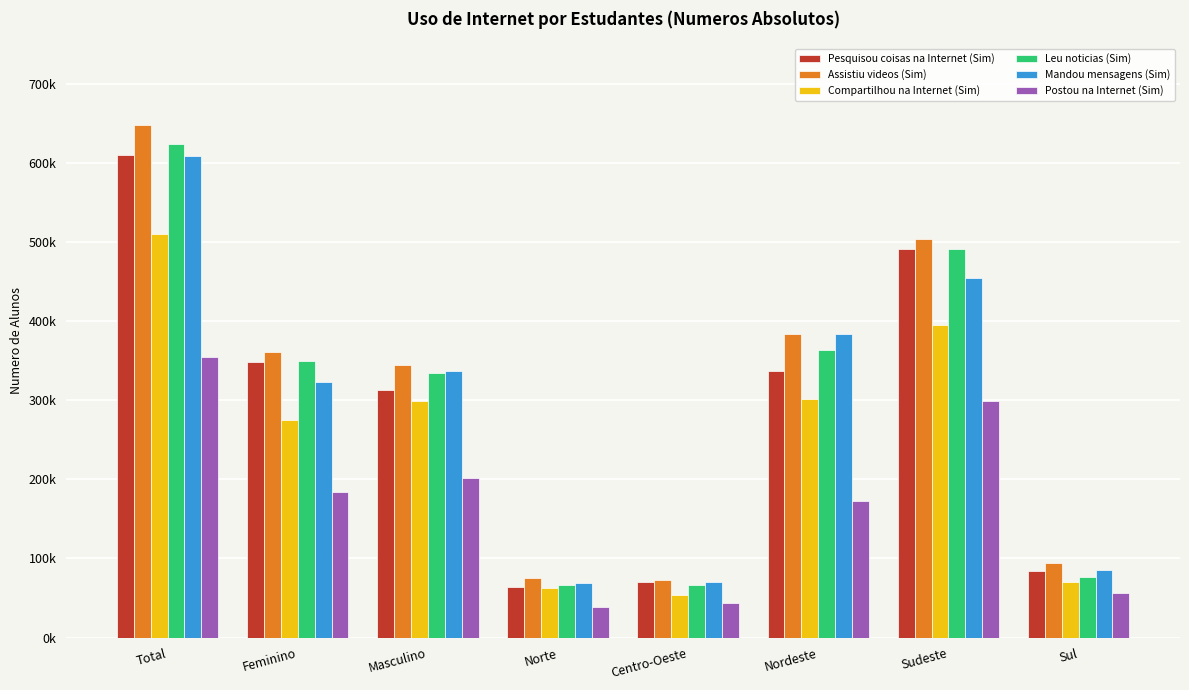

What are all the series names shown in the legend?

Pesquisou coisas na Internet (Sim), Assistiu videos (Sim), Compartilhou na Internet (Sim), Leu noticias (Sim), Mandou mensagens (Sim), Postou na Internet (Sim)